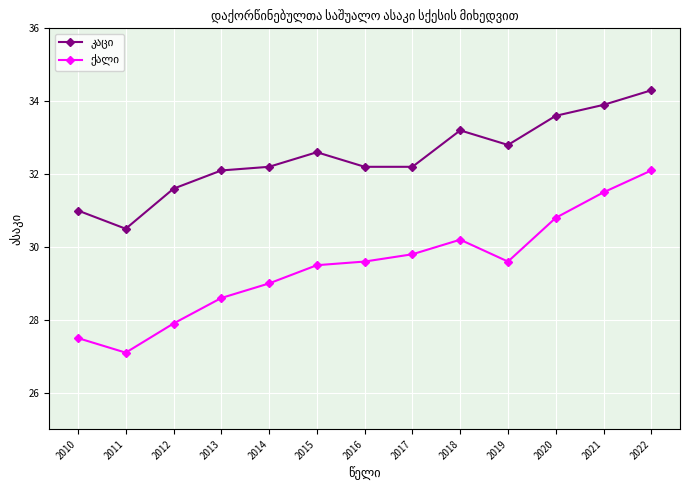

How many lines are shown in the chart?

2